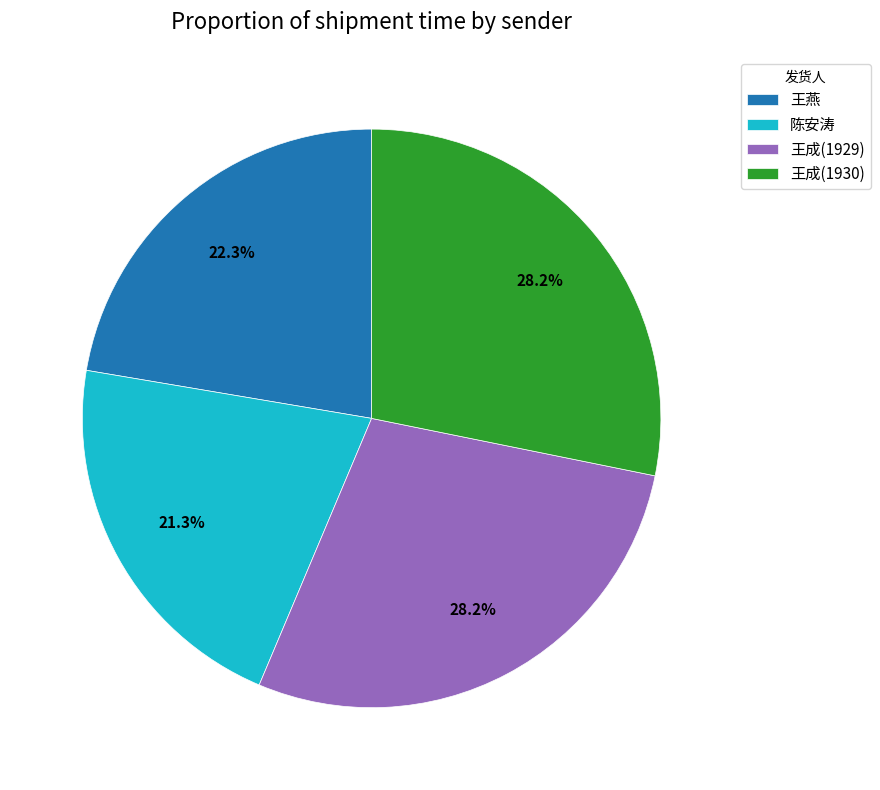

How many segments does this pie chart have?

4